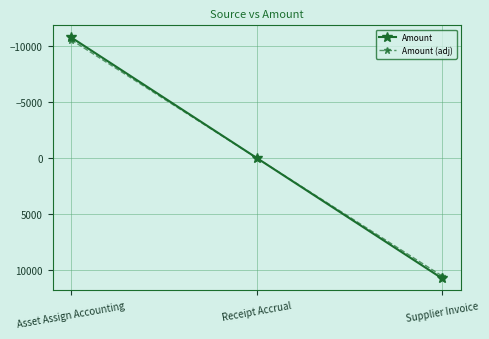

What is the sum of the Amount values at Receipt Accrual and Asset Assign Accounting?

-10783.5